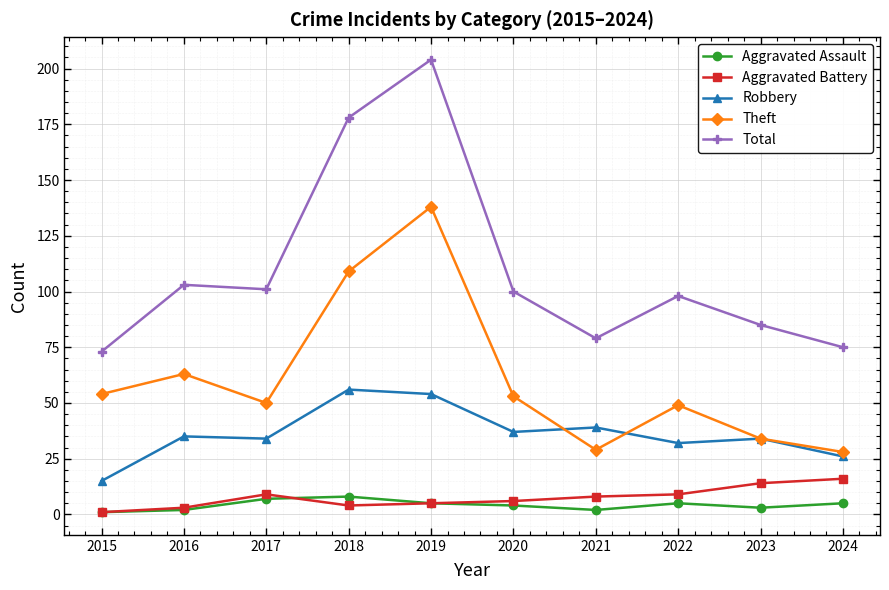

How many interior local valleys does the Total series have?

2